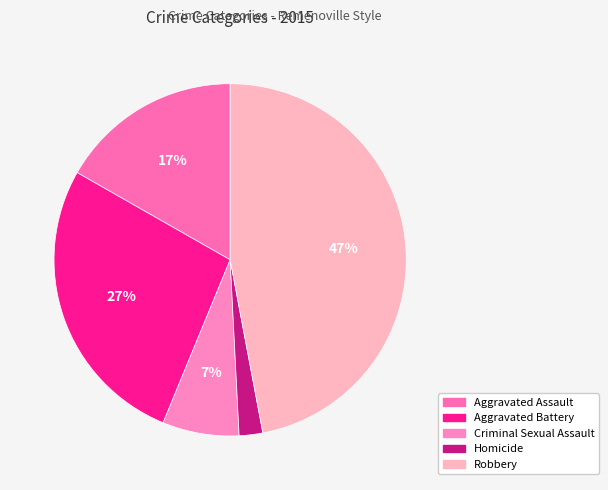

True or false: Robbery accounts for 61% of the total.

False